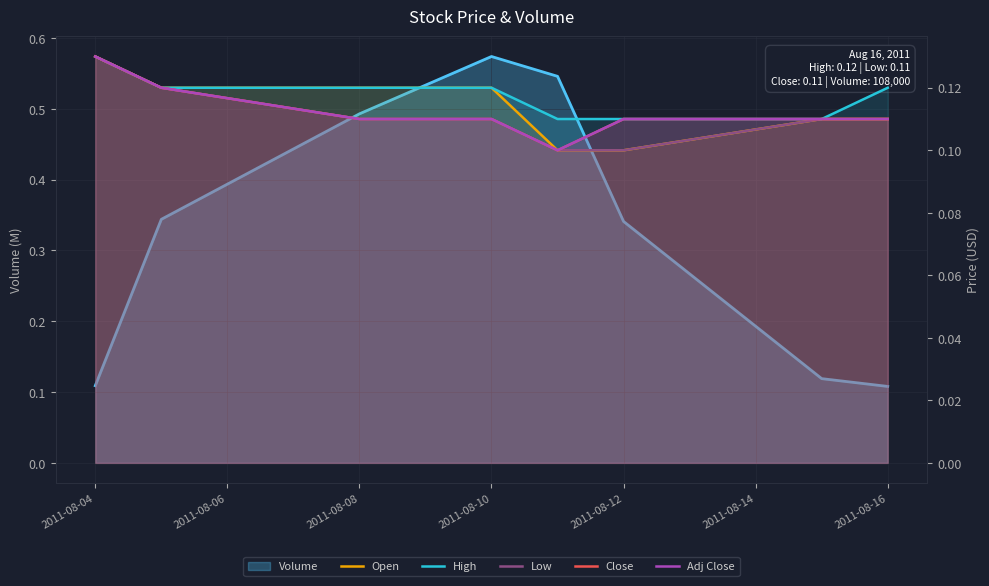

True or false: Adj Close and High cross at least once.

False